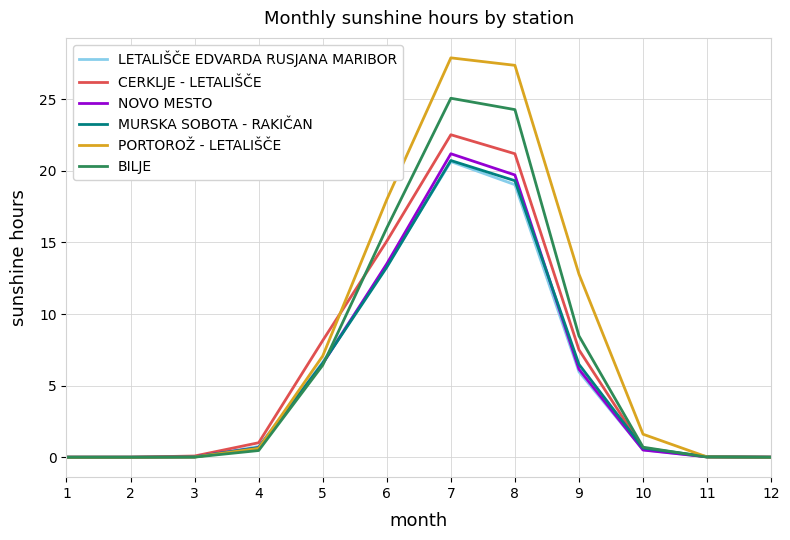

Which series has the largest range (max minus min)?

PORTOROŽ - LETALIŠČE